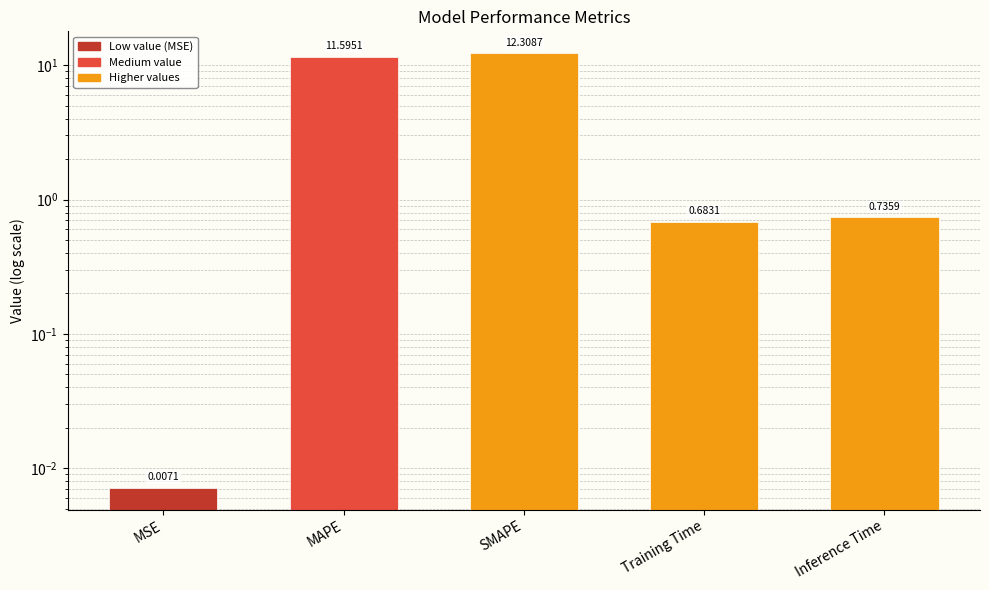

What is the value of the 4th bar from the left?

0.7